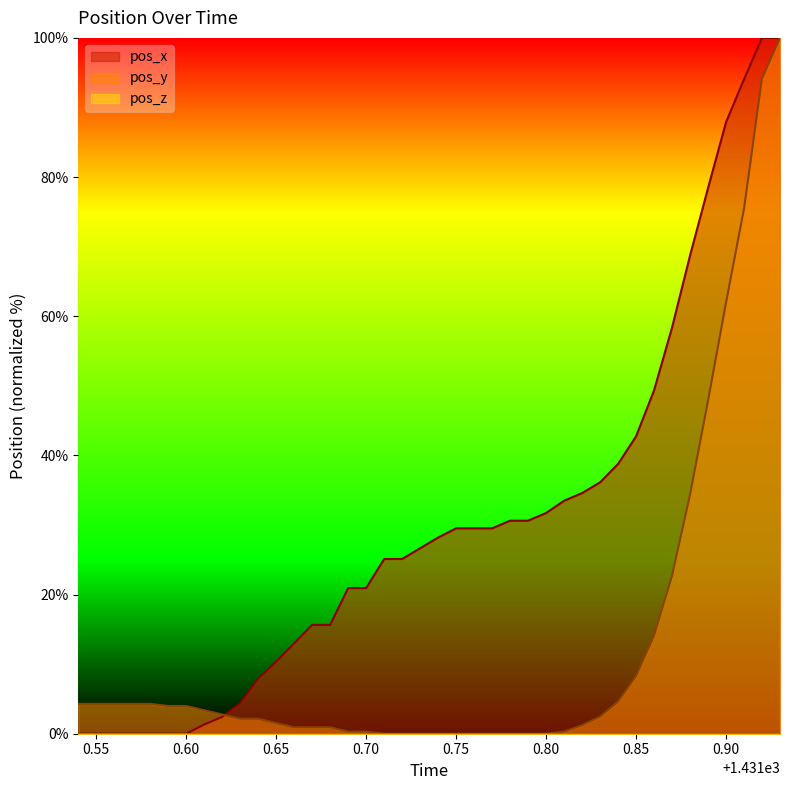

What is the total value across all series at 0.75?

29.5